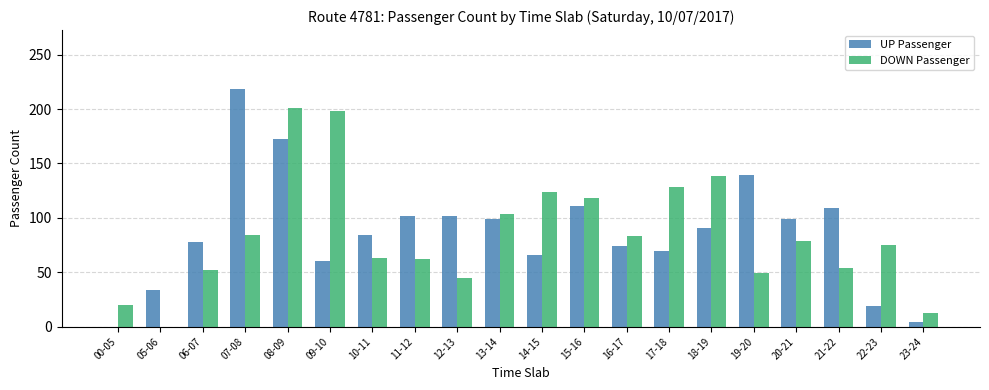

Are the bars grouped side by side (vs. stacked)?

Yes